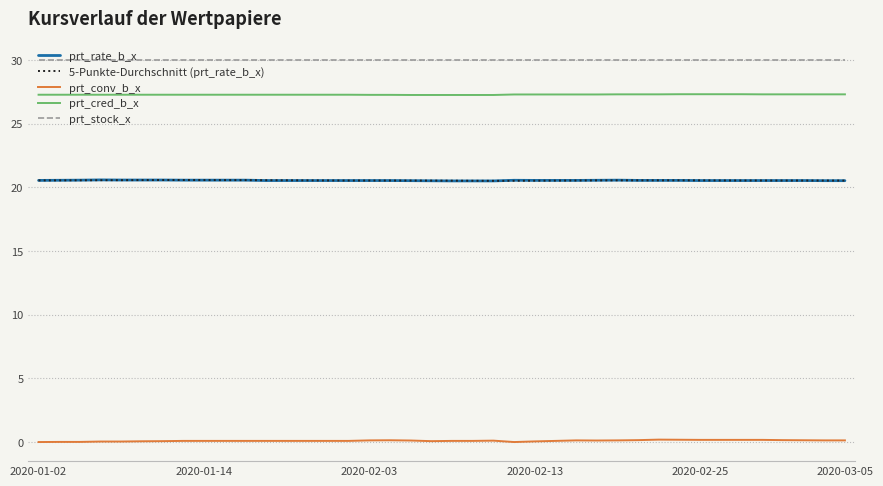

How many lines are shown in the chart?

5